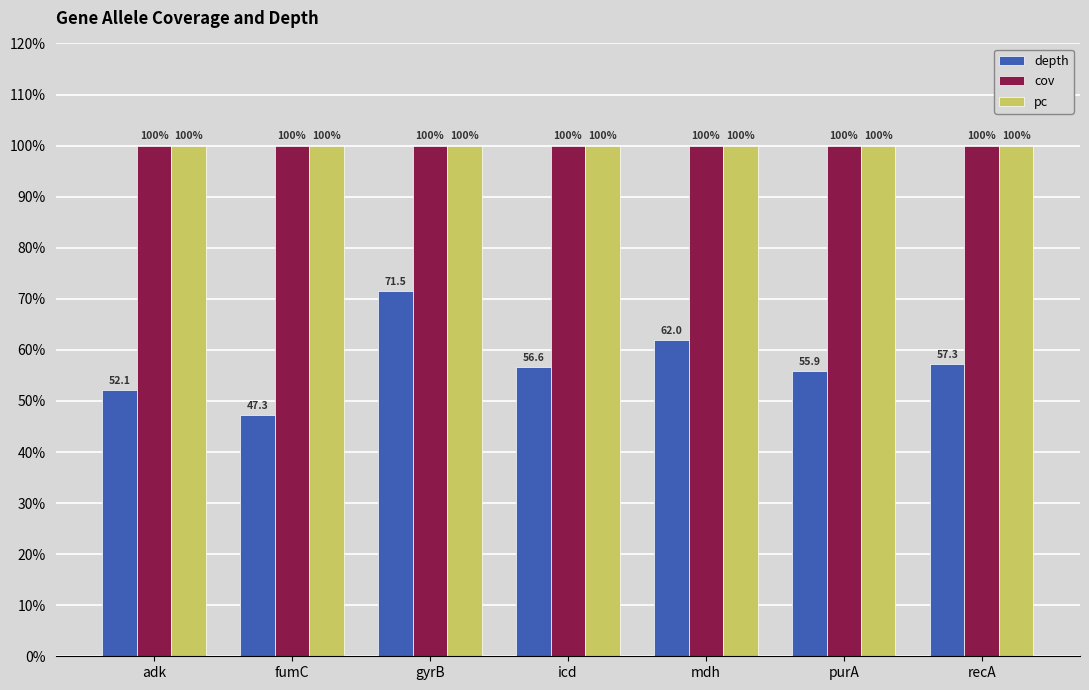

Between adk and fumC, which series saw the biggest shift?

depth